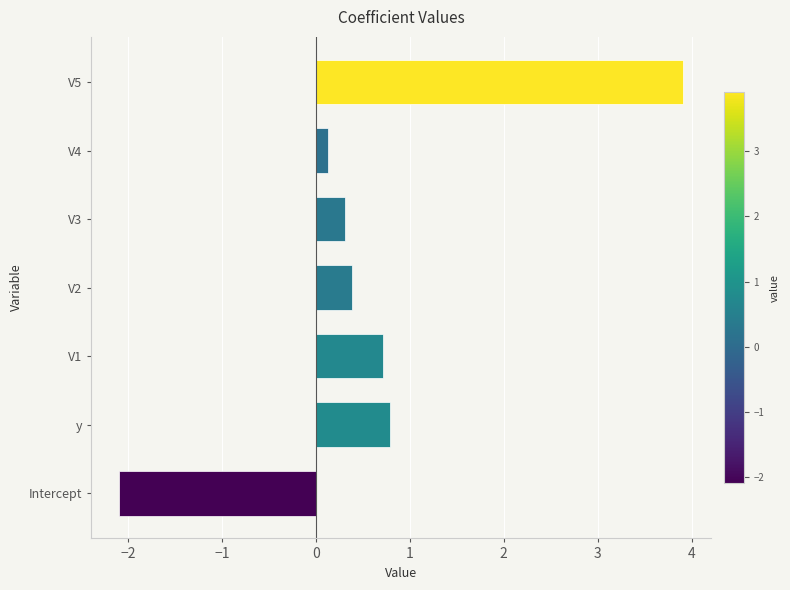

What is the smallest value displayed?

-2.1